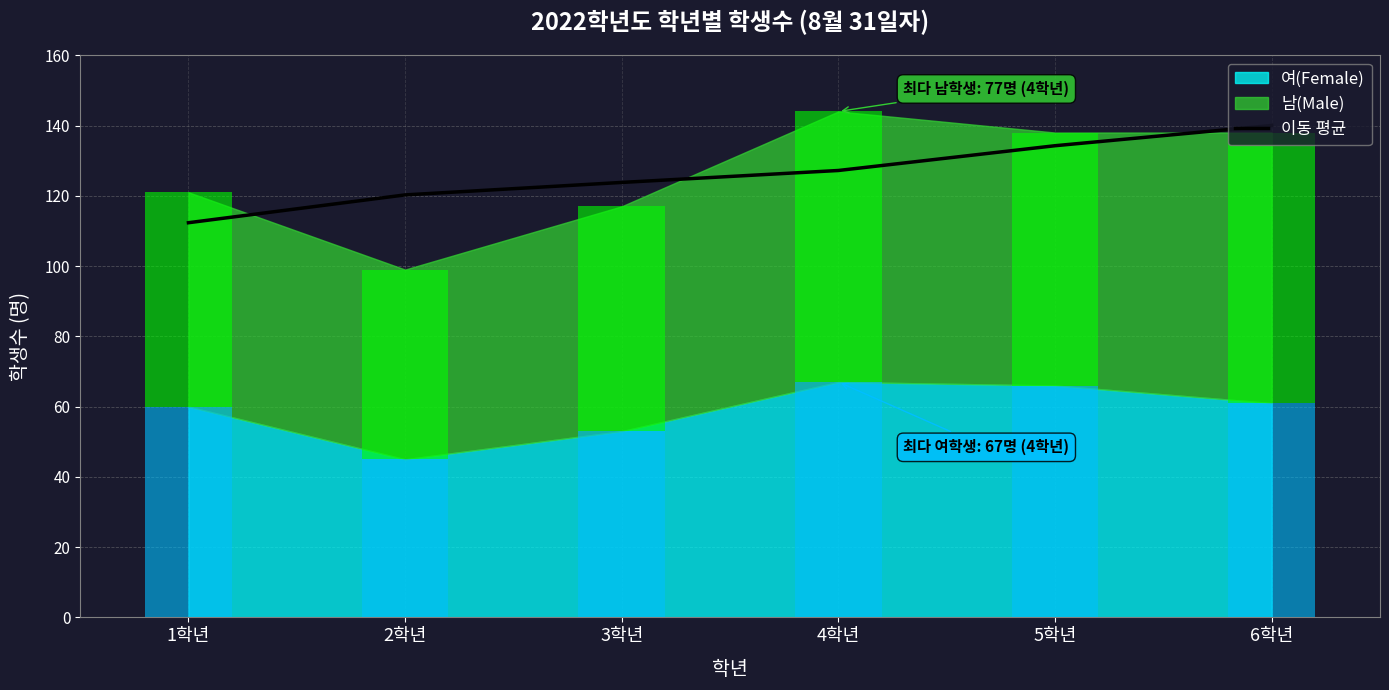

Does the chart contain any negative values?

No